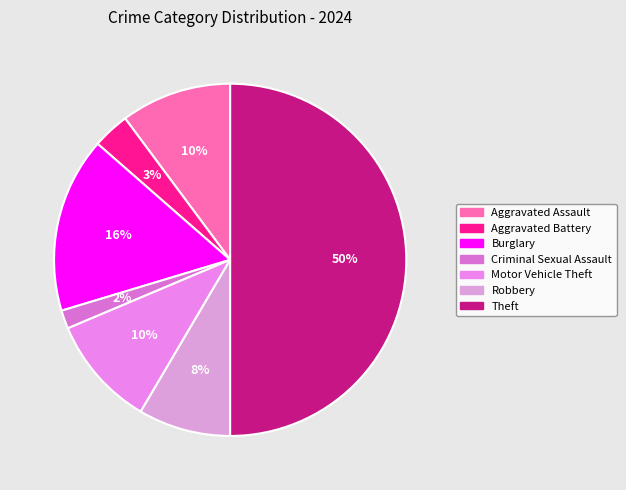

To the nearest percent, what percentage of the pie is Burglary?

16%